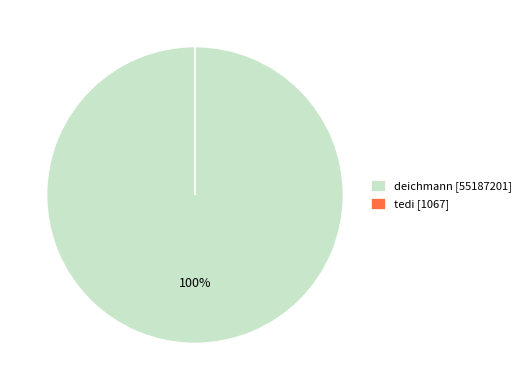

True or false: deichmann accounts for 100% of the total.

True